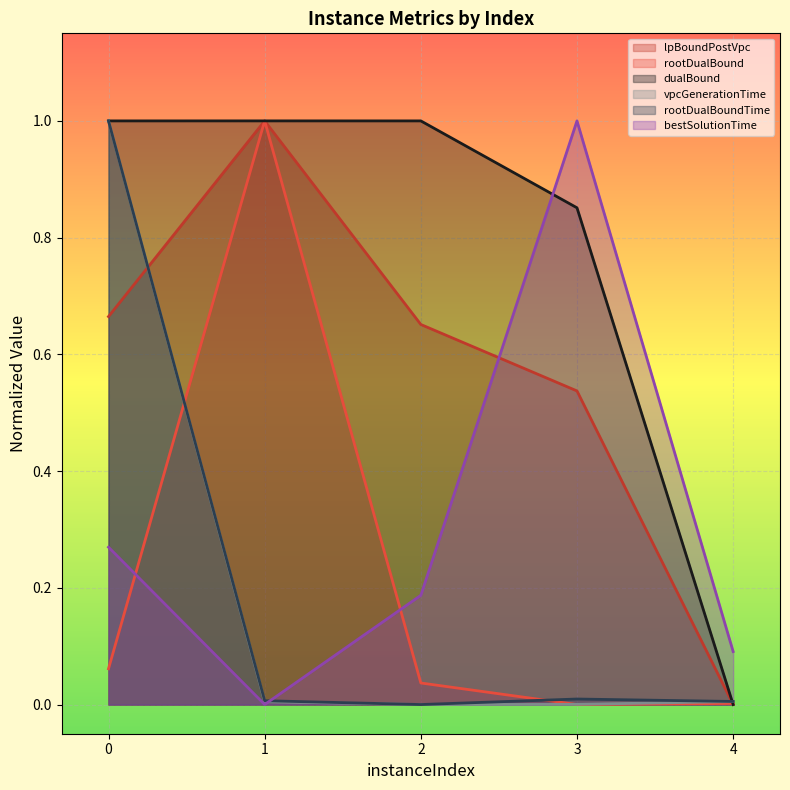

Where is the first local minimum for rootDualBound?

3